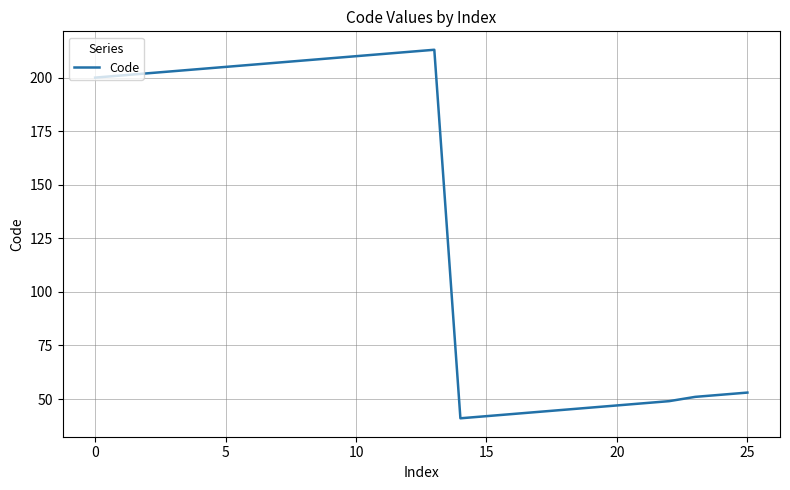

True or false: the data has more than 0 interior local peaks.

True